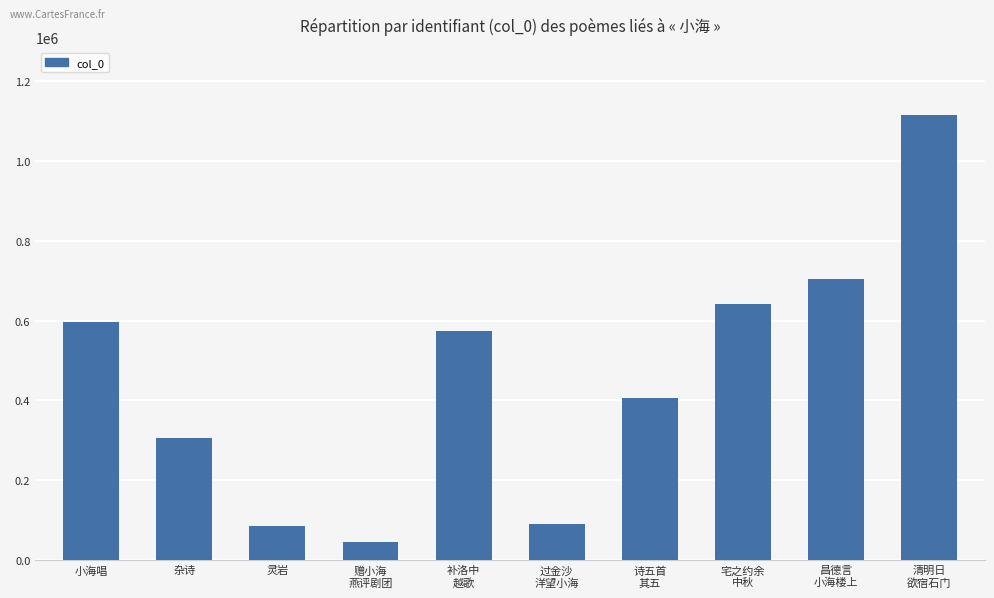

True or false: the data shows 126916 at 灵岩.

False